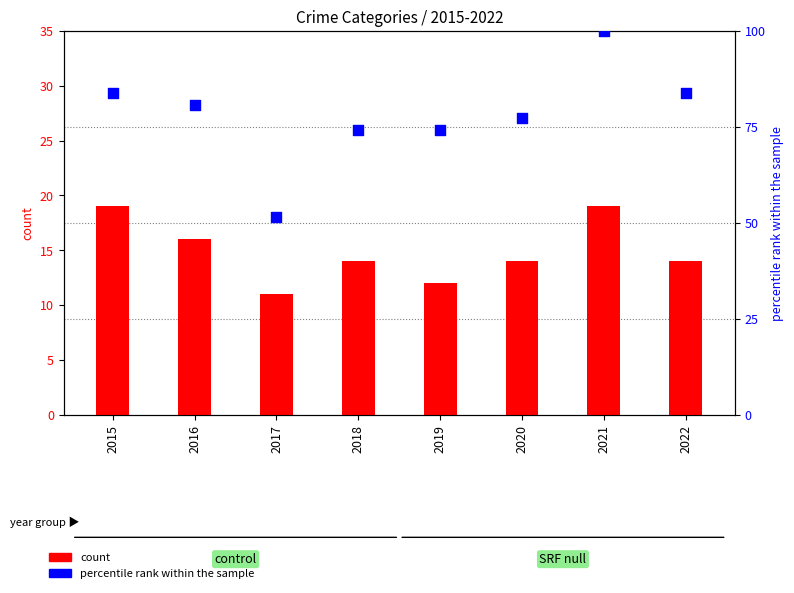

What are all the series names shown in the legend?

count, percentile rank within the sample